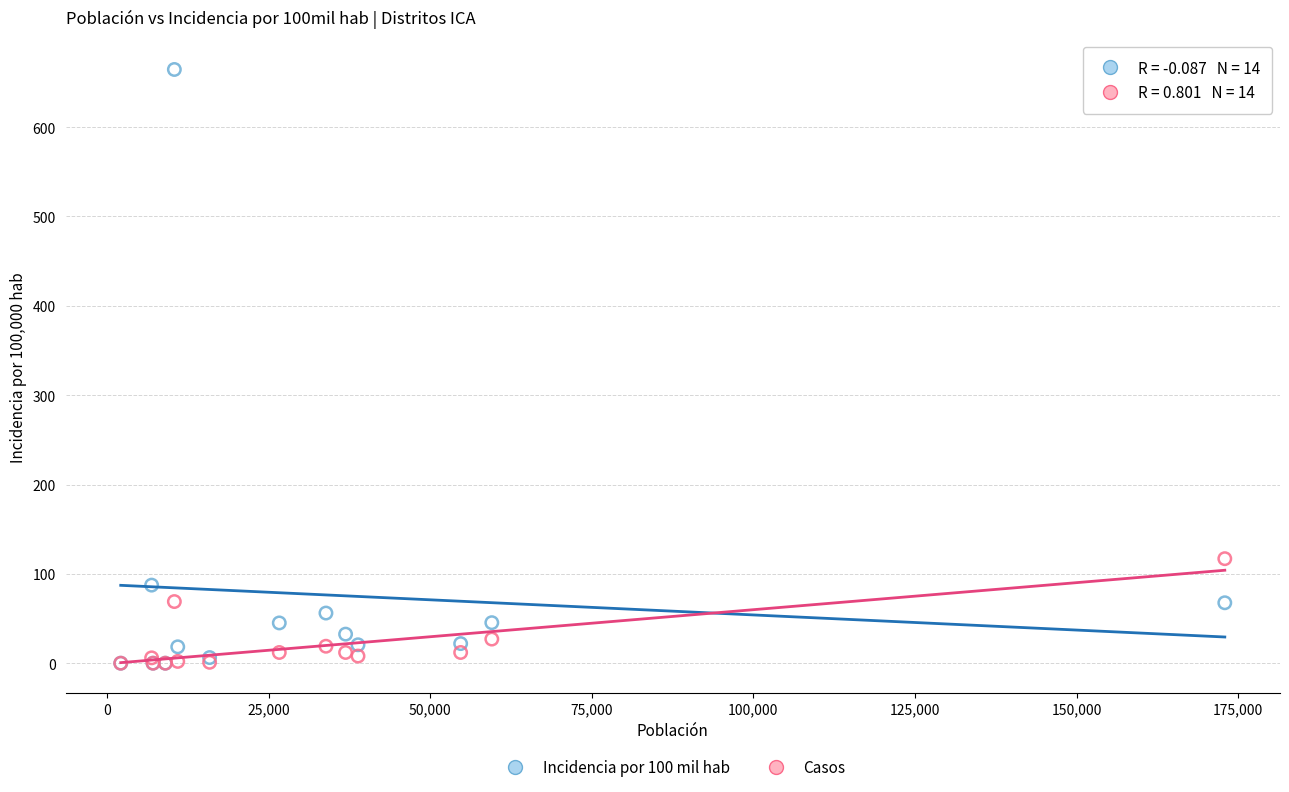

Which series has the largest Y range (max minus min)?

Incidencia por 100 mil hab